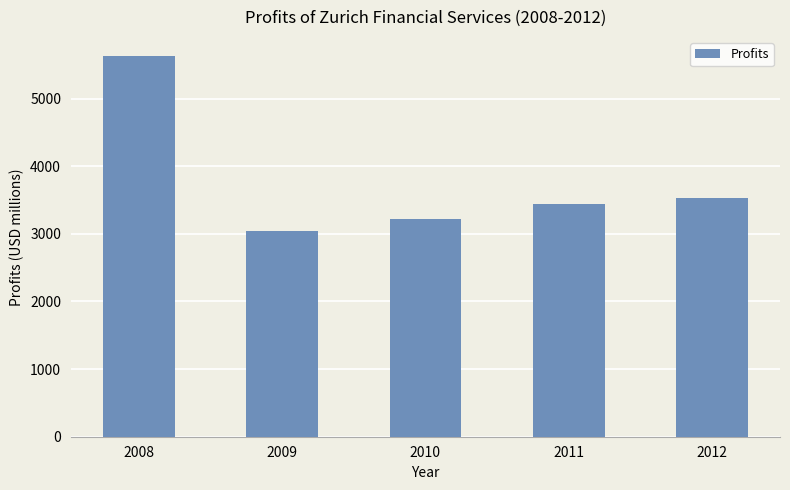

List the labels in order of value, smallest first.

2009, 2010, 2011, 2012, 2008